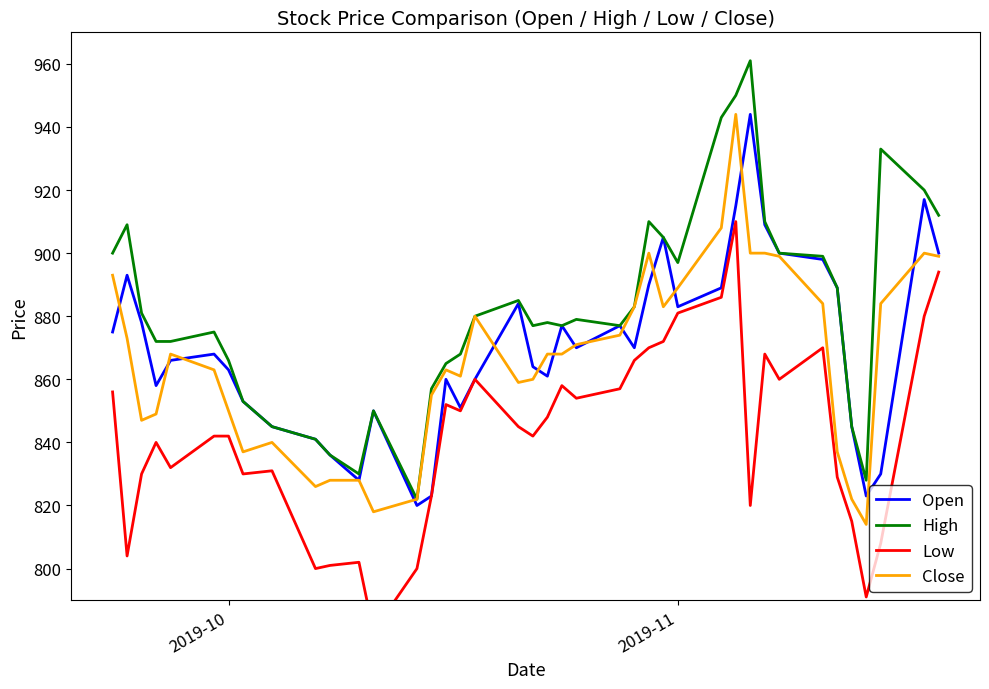

The High series shows 1140 at 2019-10. True or false?

False